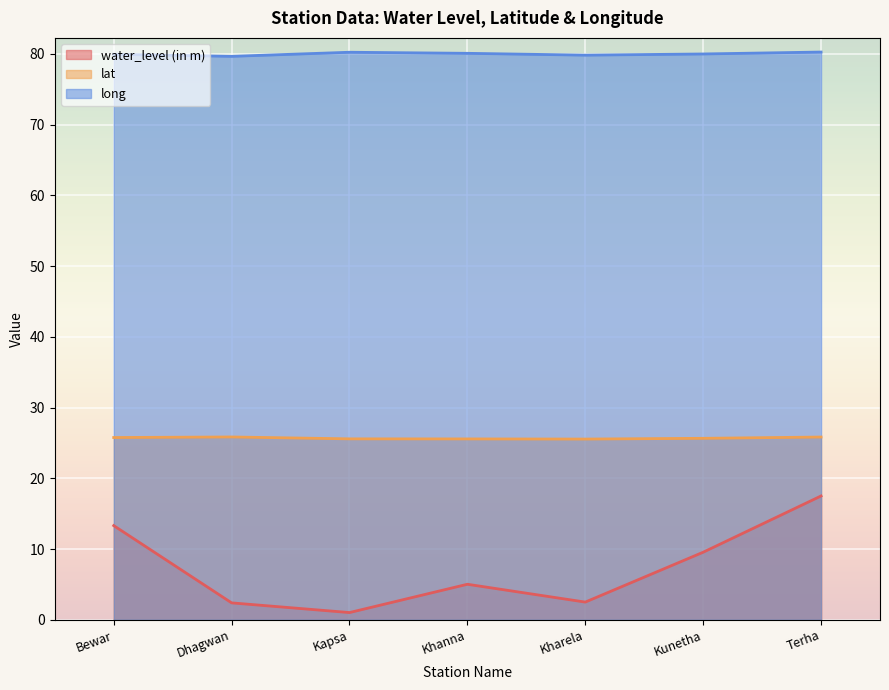

Read the water_level (in m) value at Kunetha.

9.6